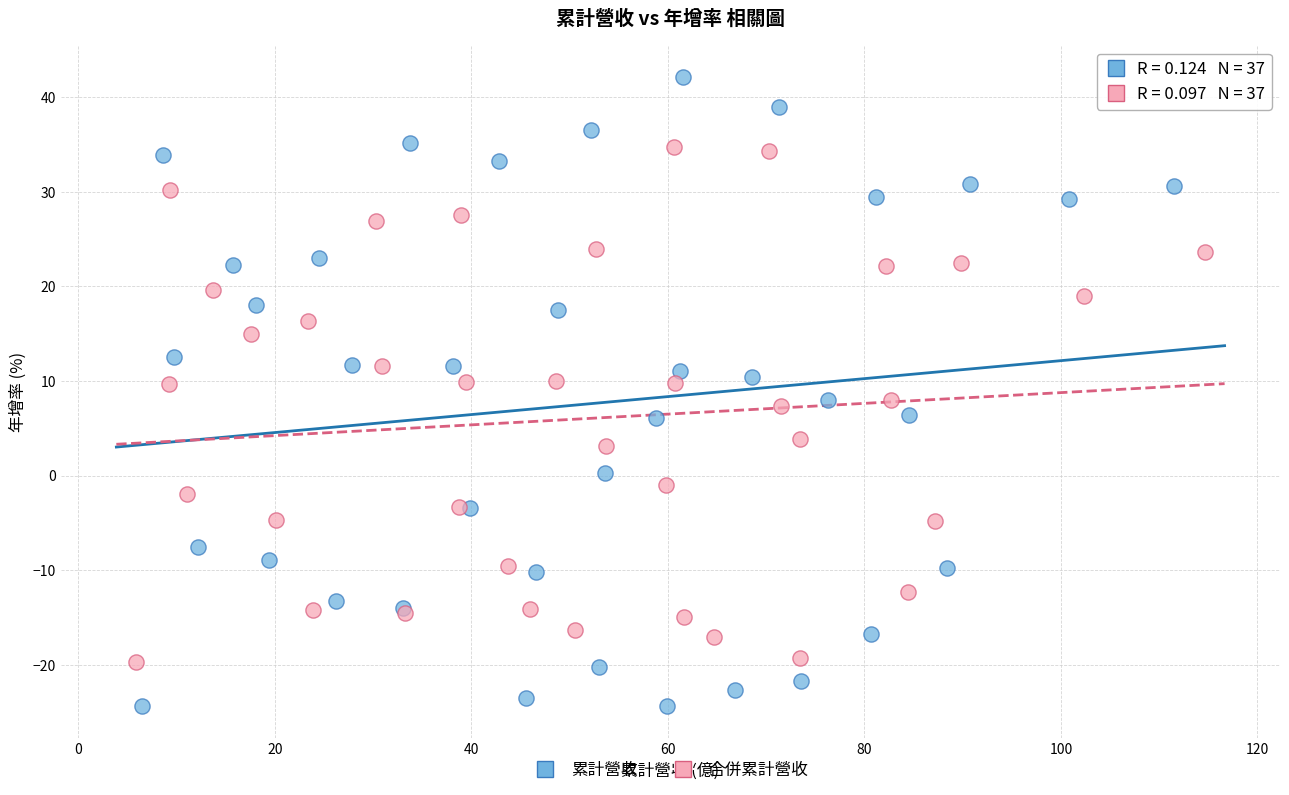

Which series has the widest spread of Y values?

累計營收